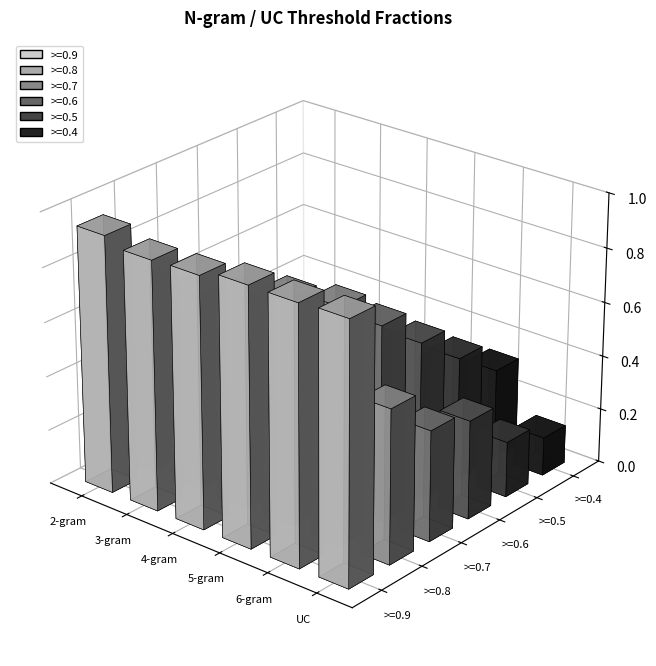

Does the chart contain stacked bars?

No